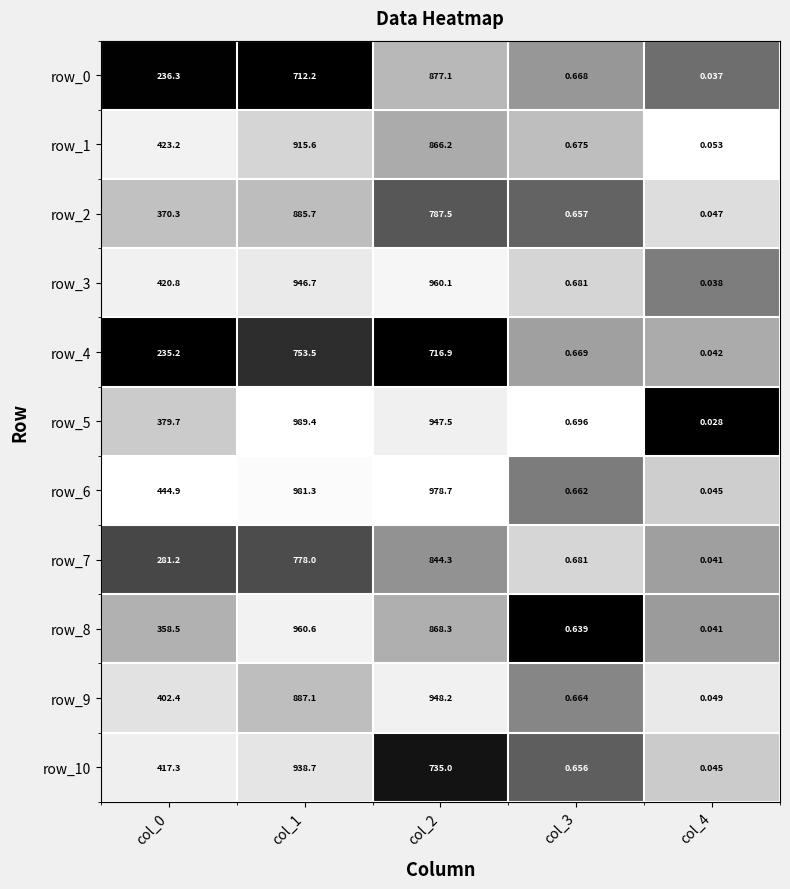

Is the value of row_2 at col_0 greater than the value of row_6 at col_4?

Yes